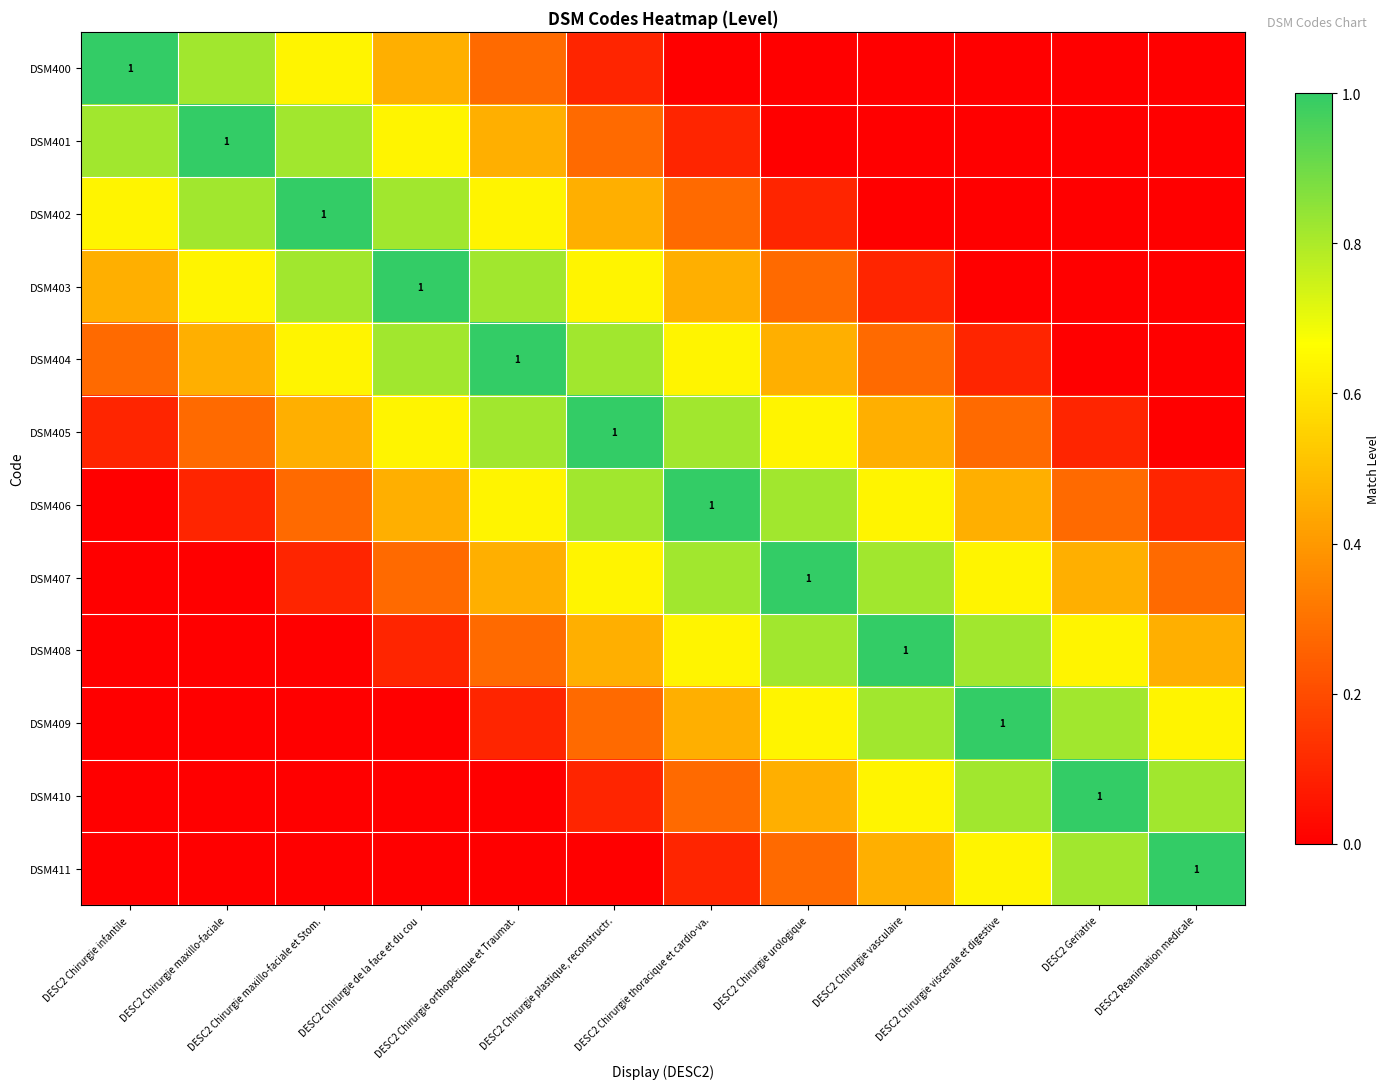

What is the difference between the DSM407 values at DESC2 Chirurgie vasculaire and DESC2 Chirurgie viscerale et digestive?

0.2